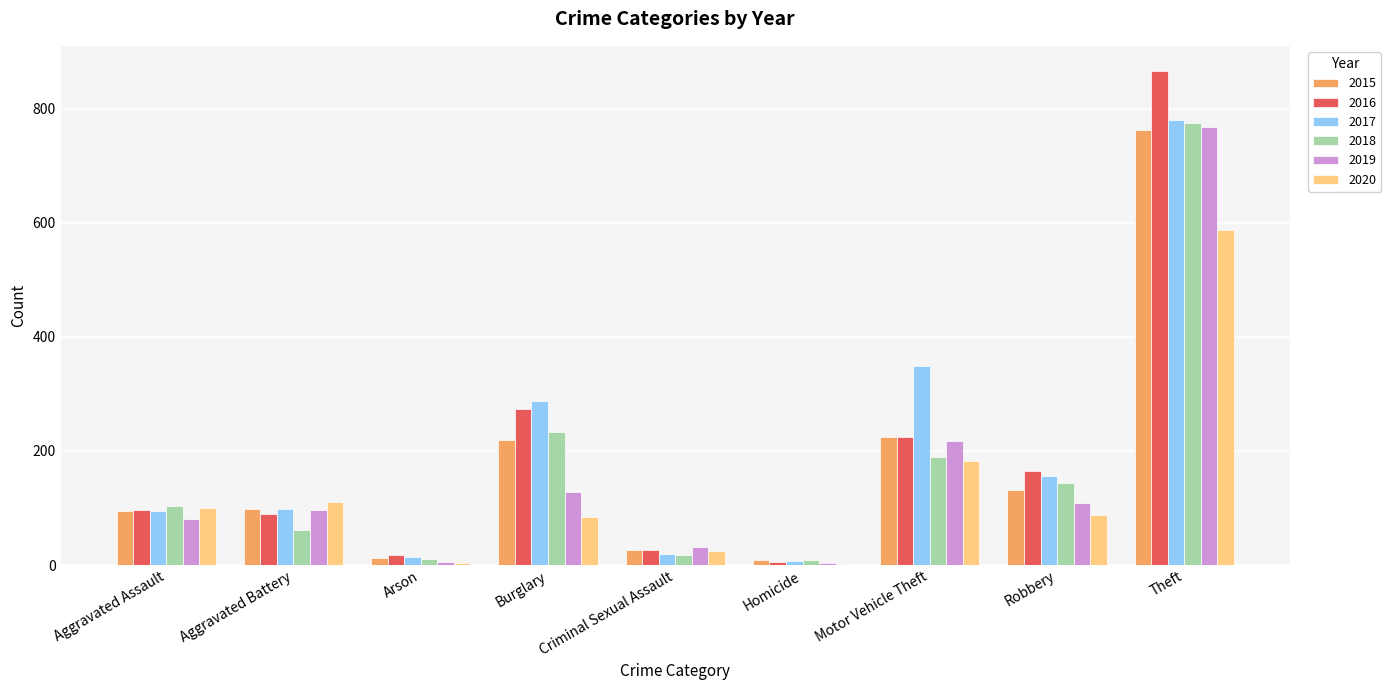

At which label does 2016 reach its peak?

Theft